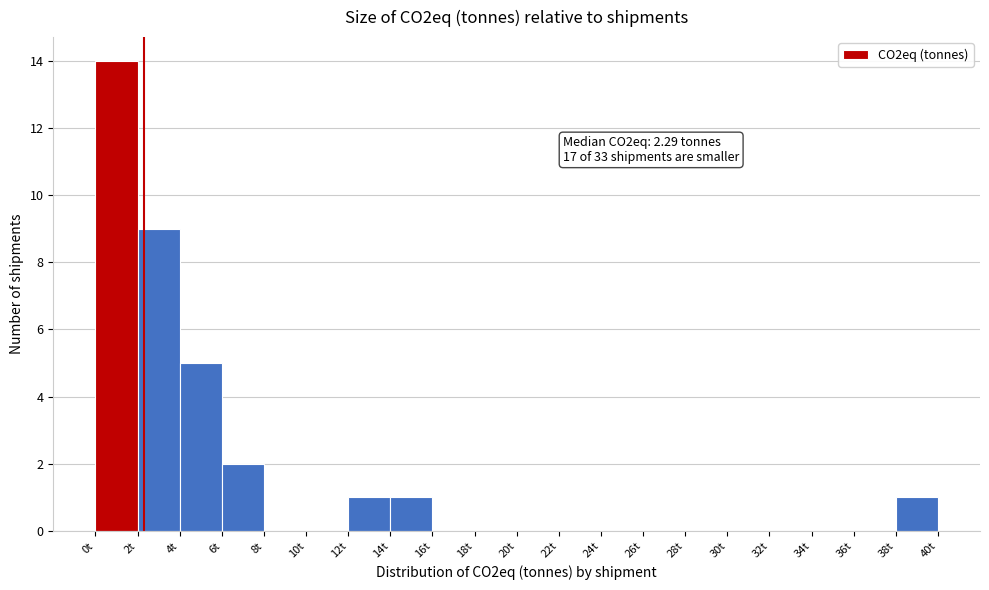

Which range on the x-axis has the tallest bar?

0 to 2